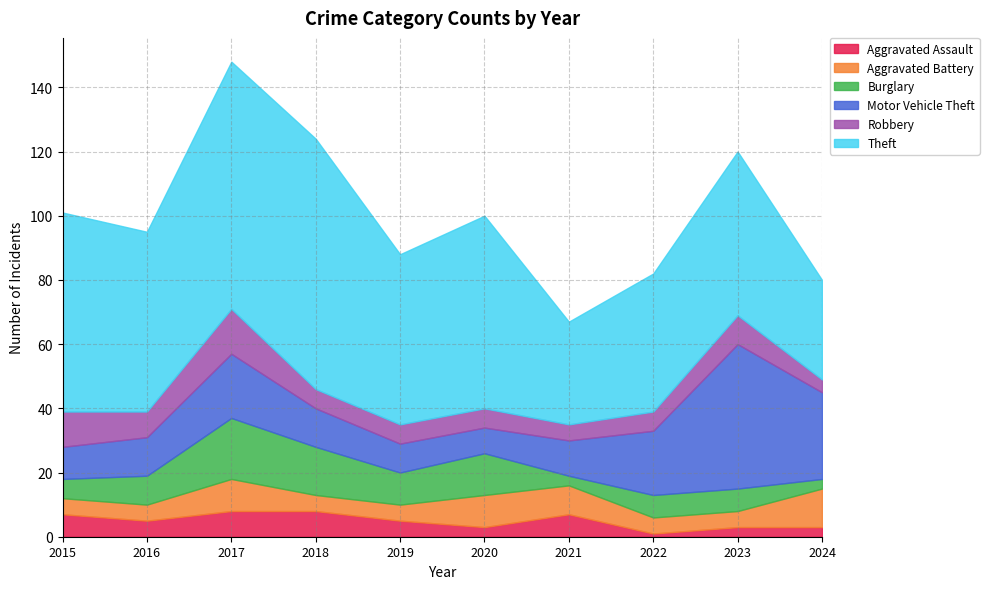

True or false: Motor Vehicle Theft and Theft cross at least once.

False